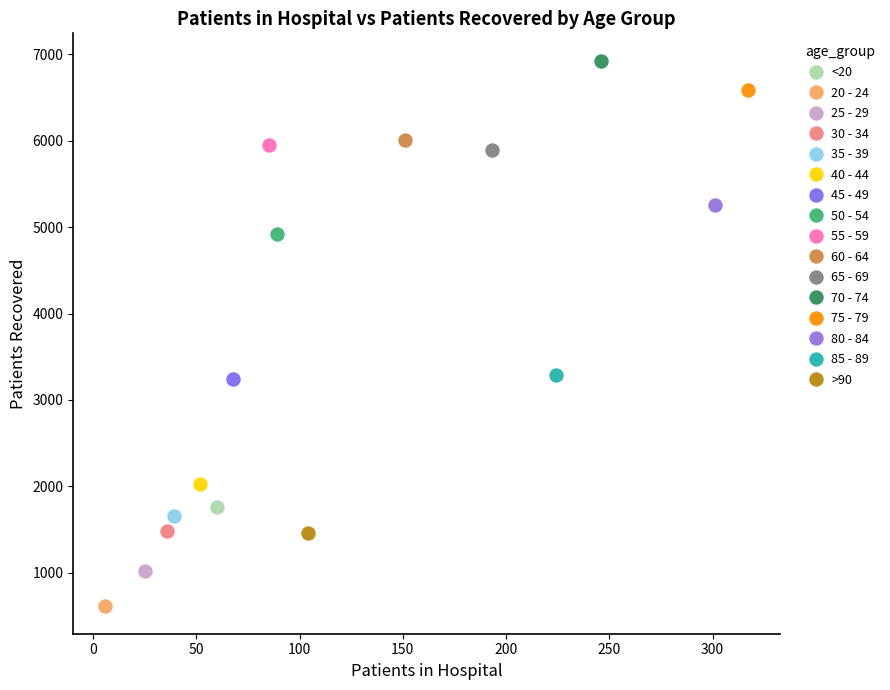

What are all the series names shown in the legend?

<20, 20 - 24, 25 - 29, 30 - 34, 35 - 39, 40 - 44, 45 - 49, 50 - 54, 55 - 59, 60 - 64, 65 - 69, 70 - 74, 75 - 79, 80 - 84, 85 - 89, >90